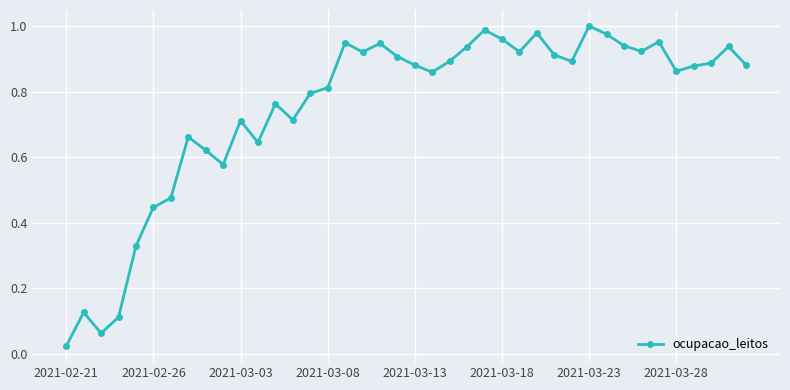

True or false: the data has more than 0 interior local peaks.

True